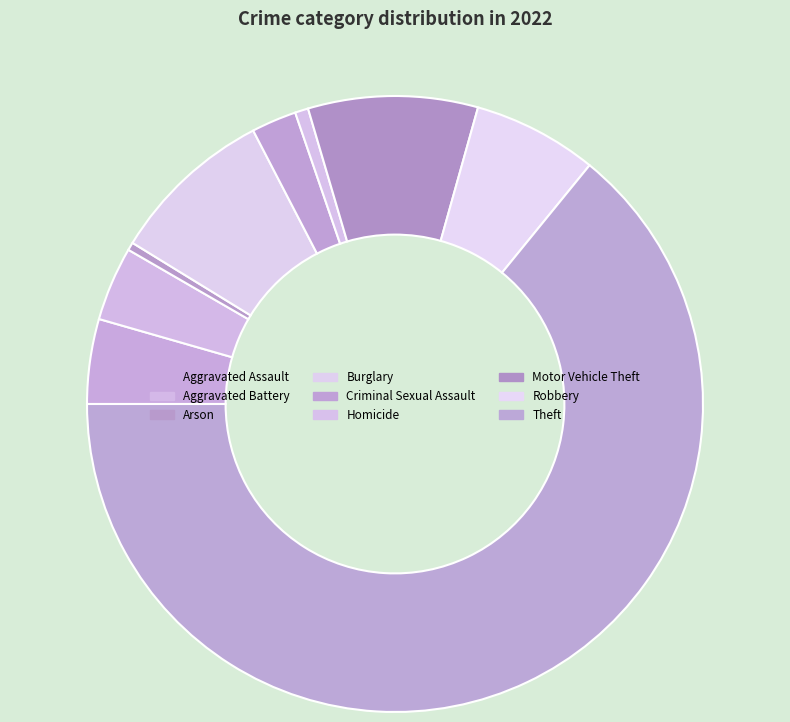

Which has a higher value, Criminal Sexual Assault or Aggravated Assault?

Aggravated Assault